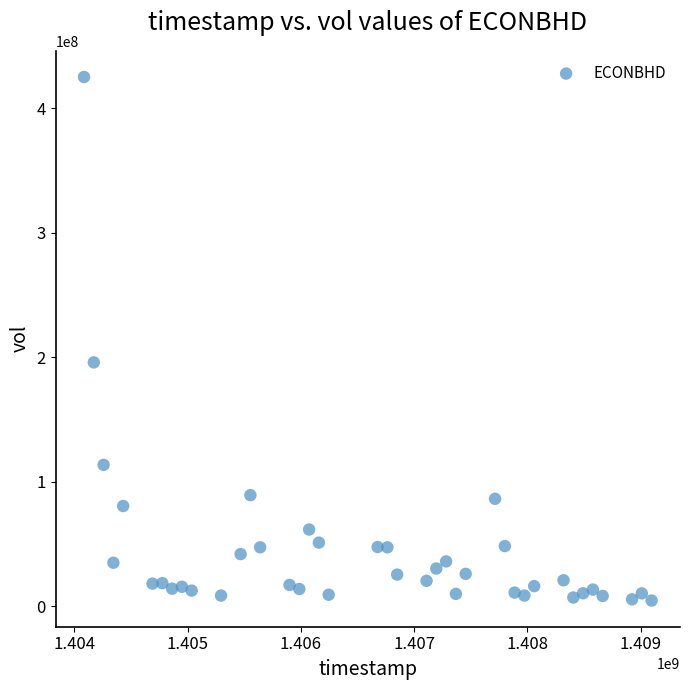

What Y value in the scatter plot is closest to 214766800?

195794000